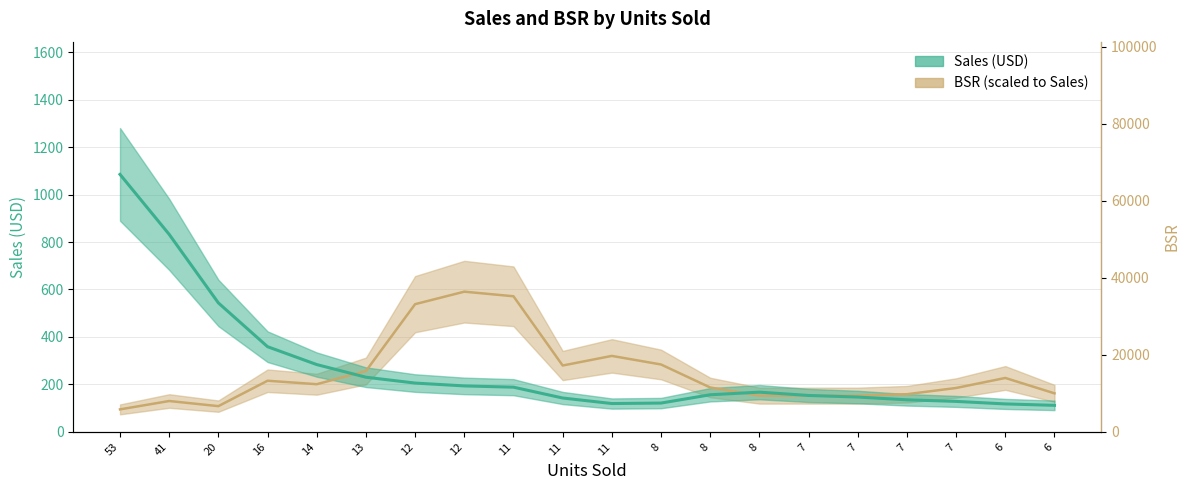

Is it true that the value at 16 is 359.0?

True